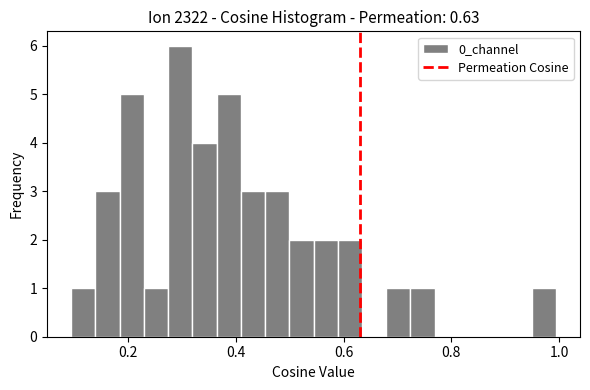

Read against the x-axis, roughly where is the centre of the tallest bar?

0.30